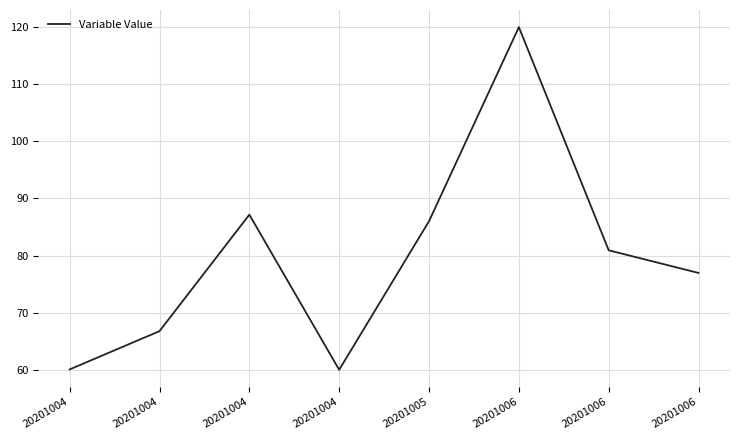

Does the chart display data point markers on the line(s)?

No